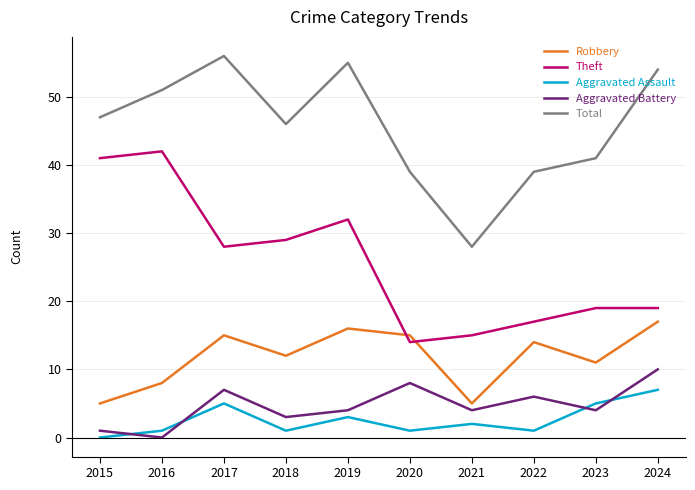

Is the value of Aggravated Assault at 2016 greater than the value of Total at 2023?

No